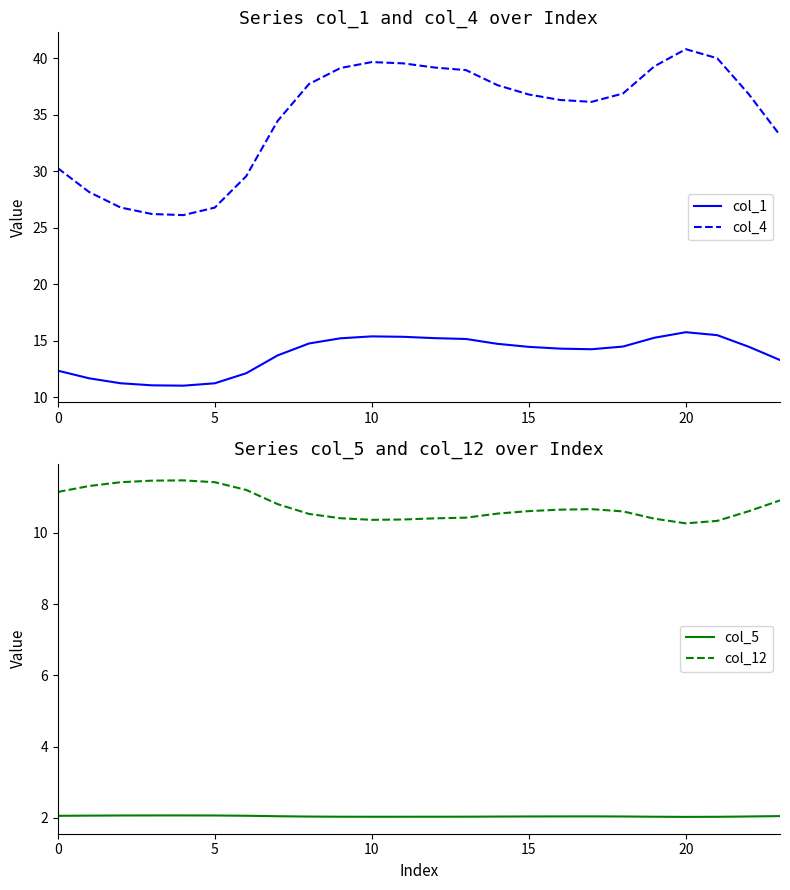

Does the chart display data point markers on the line(s)?

No